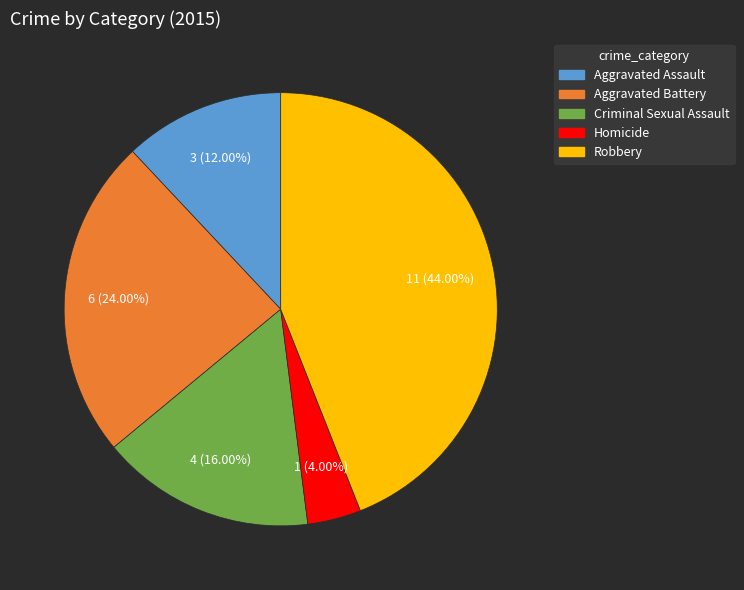

How much of the chart is everything except Robbery?

56.0%